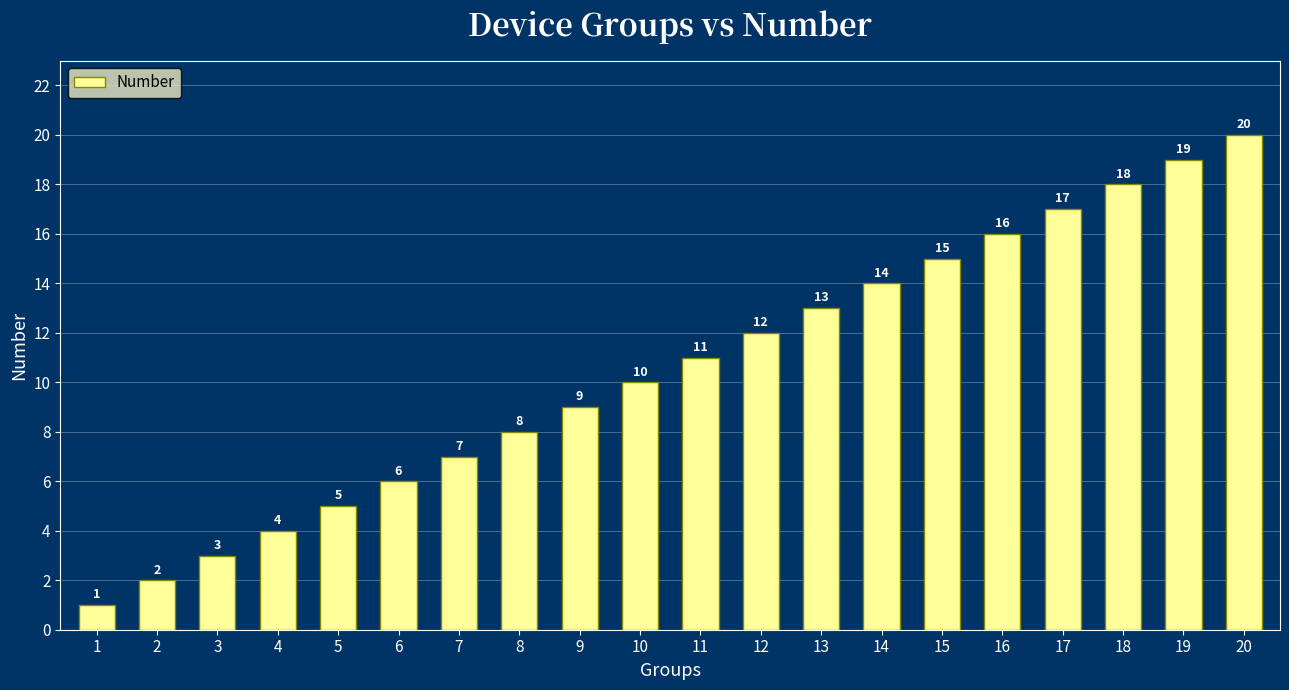

What is the difference between the values at 6 and 13?

7